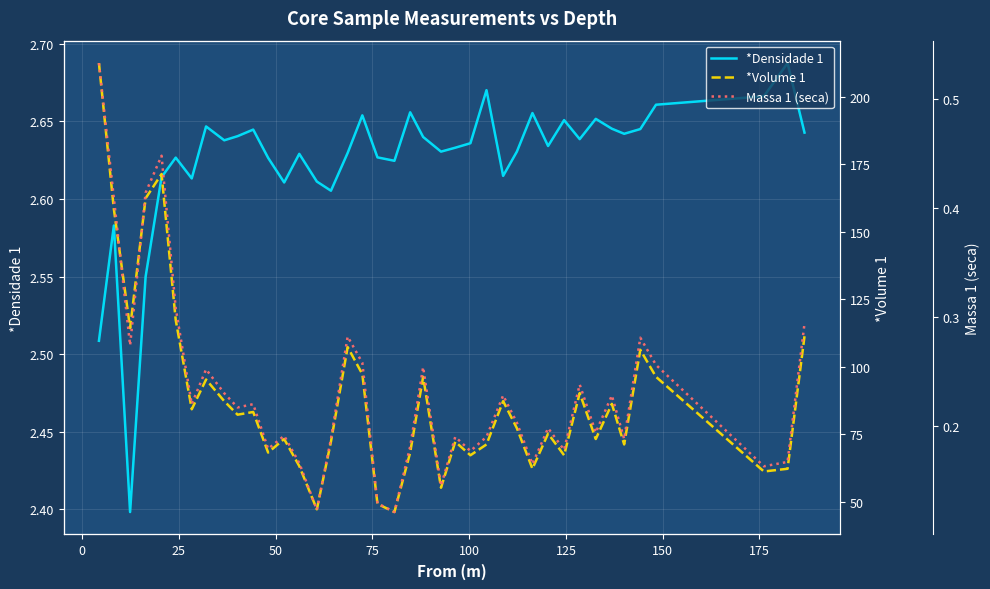

Count the *Densidade 1 values in the range 2 to 3.

40